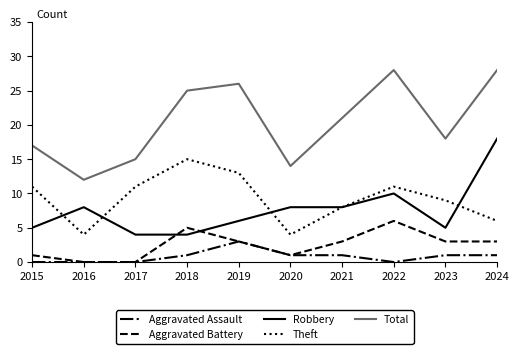

True or false: Theft has more than 0 interior local peaks.

True